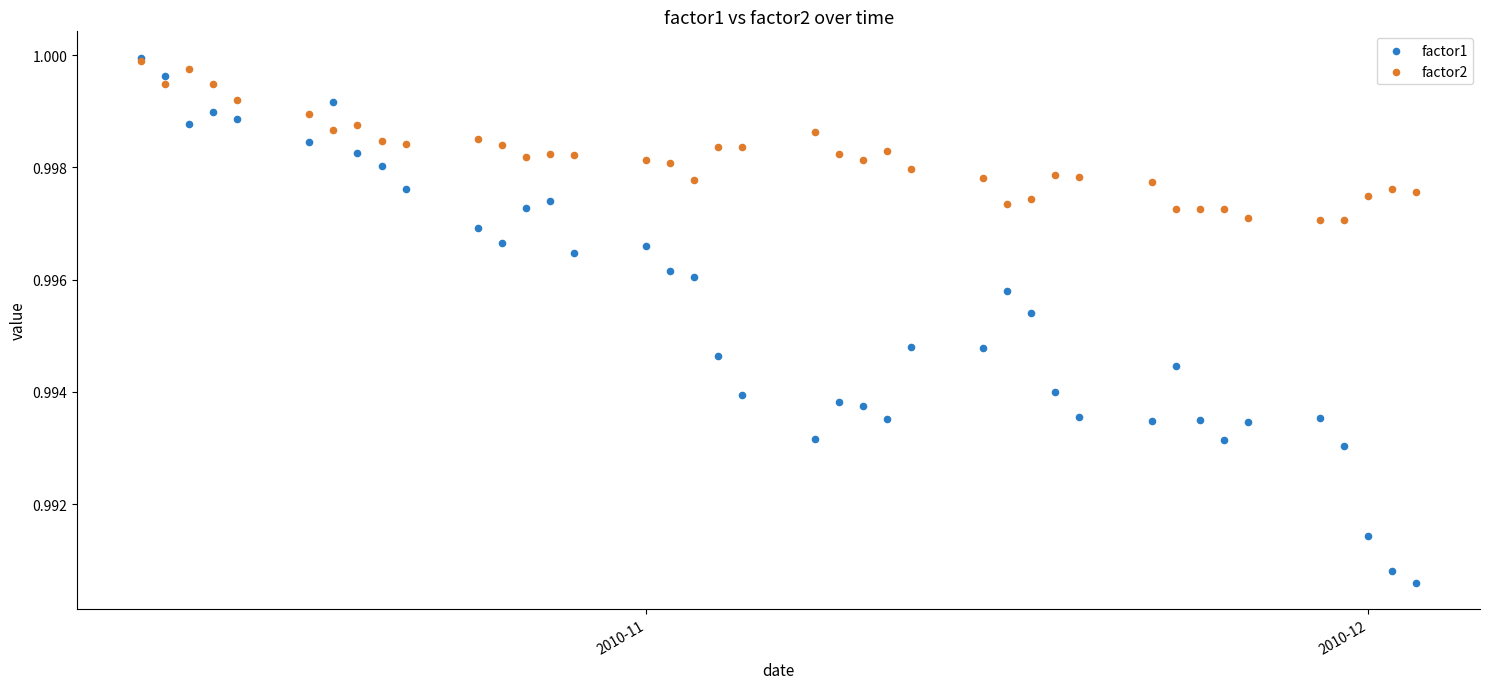

What are all the series names shown in the legend?

factor1, factor2